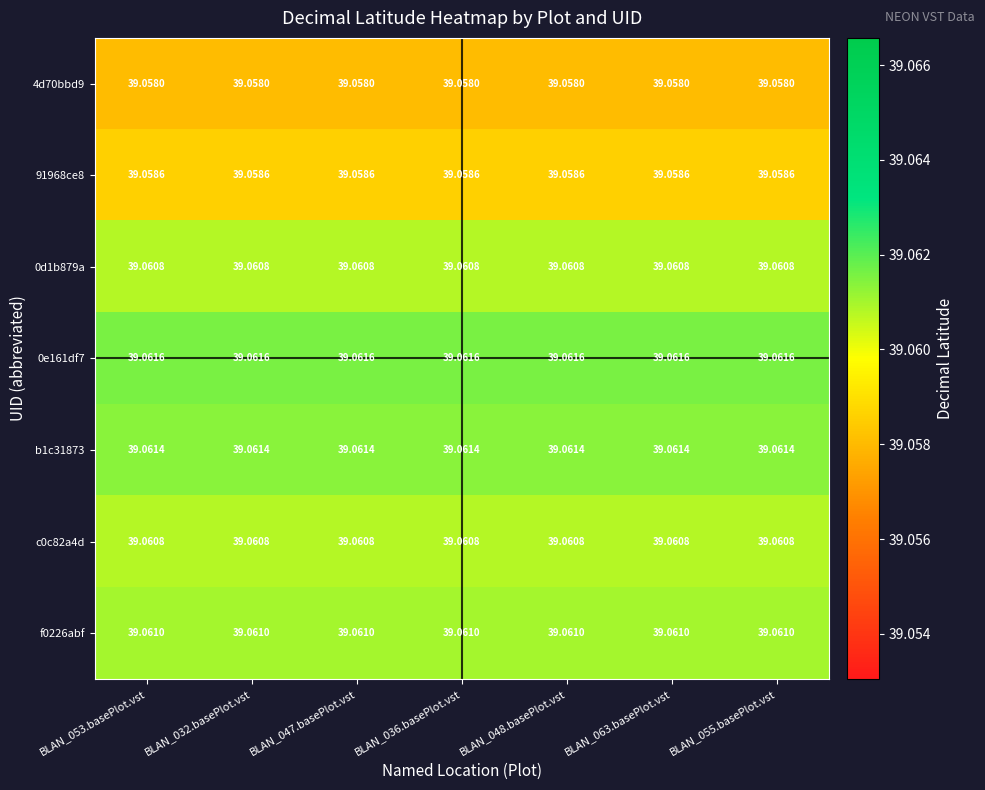

What is the total value across all series at BLAN_063.basePlot.vst?

273.4